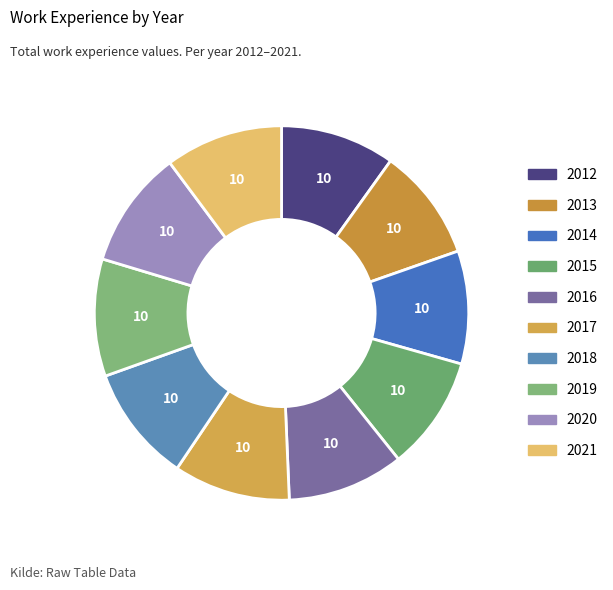

How many slices are in this pie chart?

10